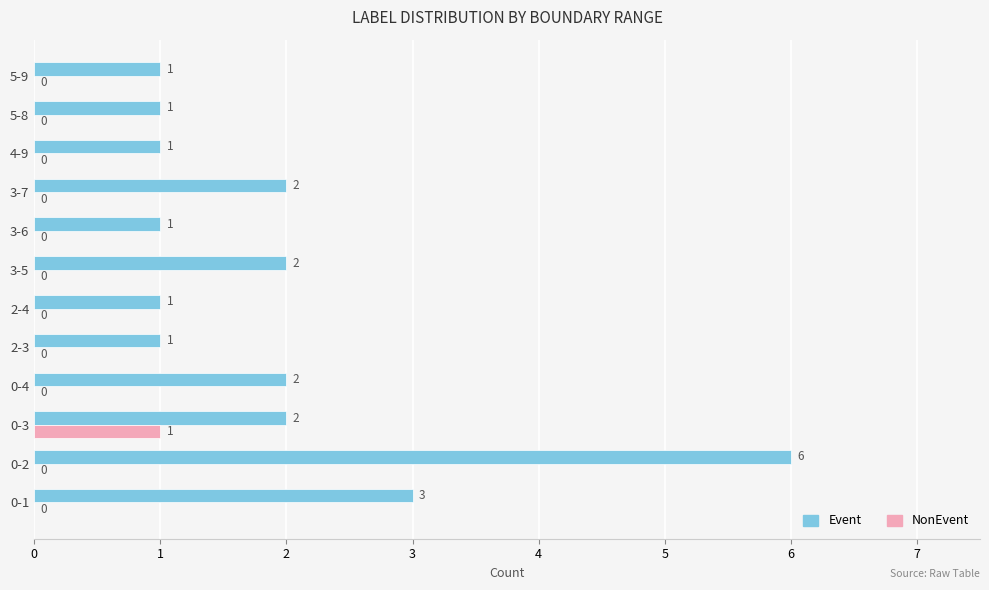

Which series has the largest range (max minus min)?

Event